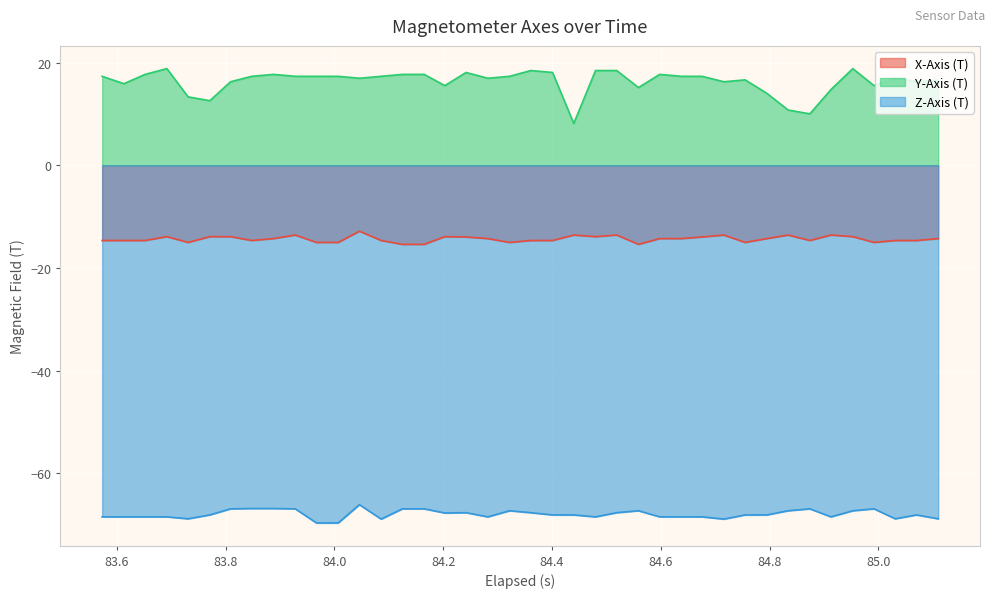

Which series has the largest total across all categories?

Y-Axis (T)